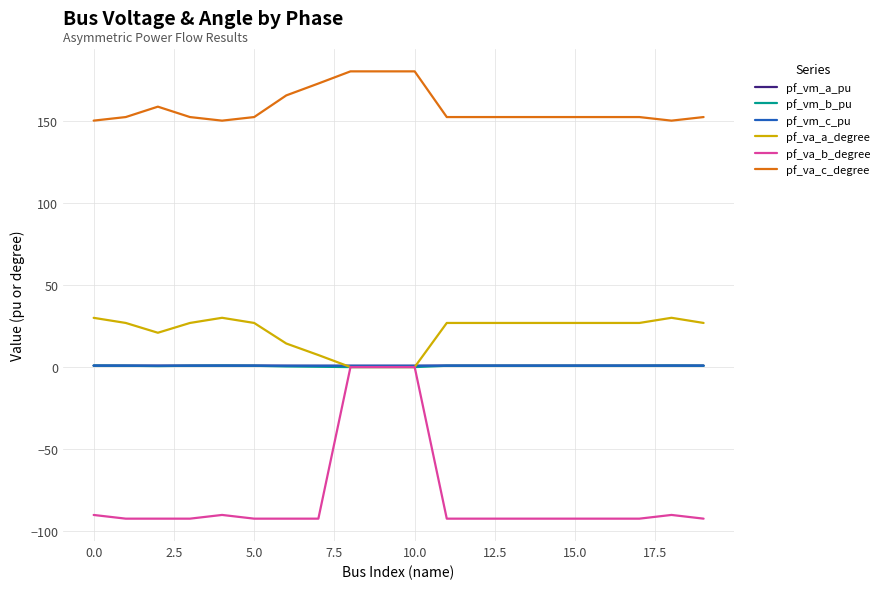

Which series has the largest total across all categories?

pf_va_c_degree